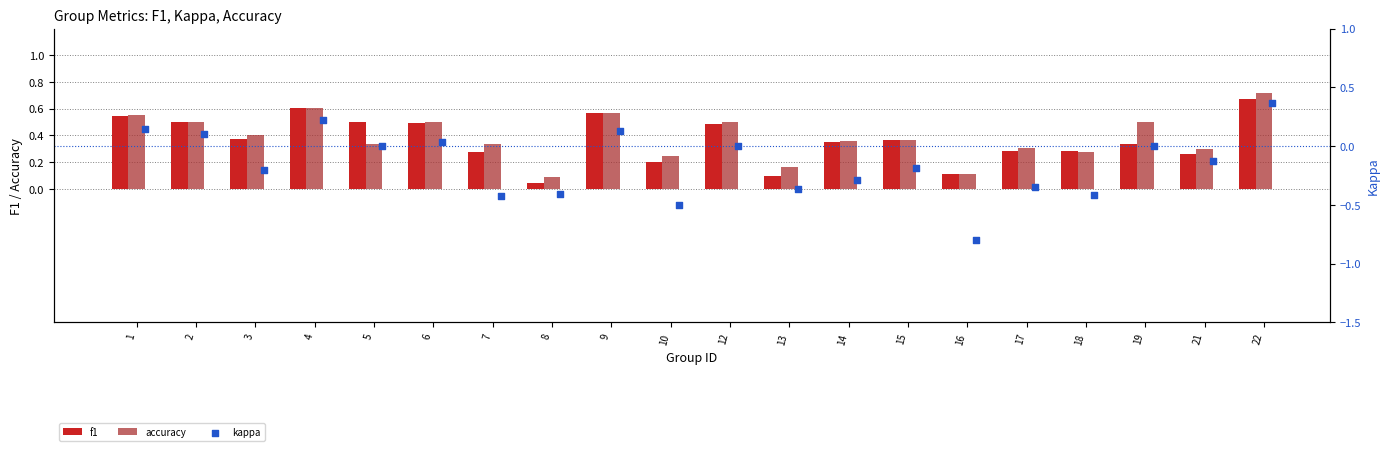

Which series reaches the maximum Y coordinate?

accuracy